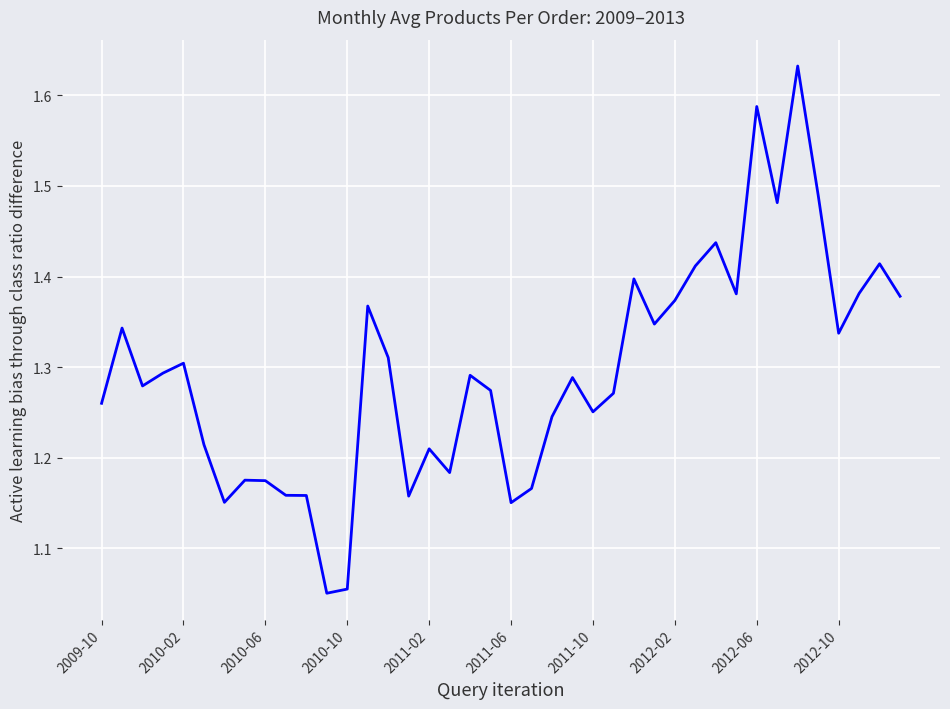

What is the label of the 40th point from the right?

2009-10